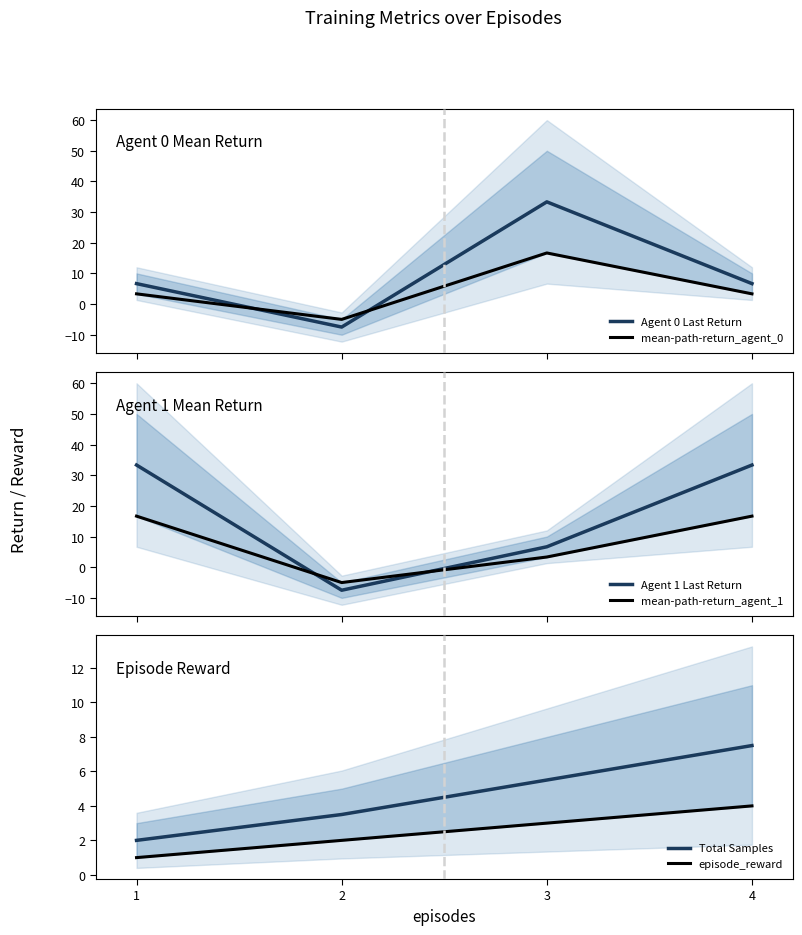

Reading right to left, list all the values displayed in this chart.

Agent 0 Last Return: 6.7	33.3	-7.5	6.7
mean-path-return_agent_0: 3.3	16.7	-5.0	3.3
Agent 1 Last Return: 33.3	6.7	-7.5	33.3
mean-path-return_agent_1: 16.7	3.3	-5.0	16.7
Total Samples: 7.5	5.5	3.5	2.0
episode_reward: 4.0	3.0	2.0	1.0